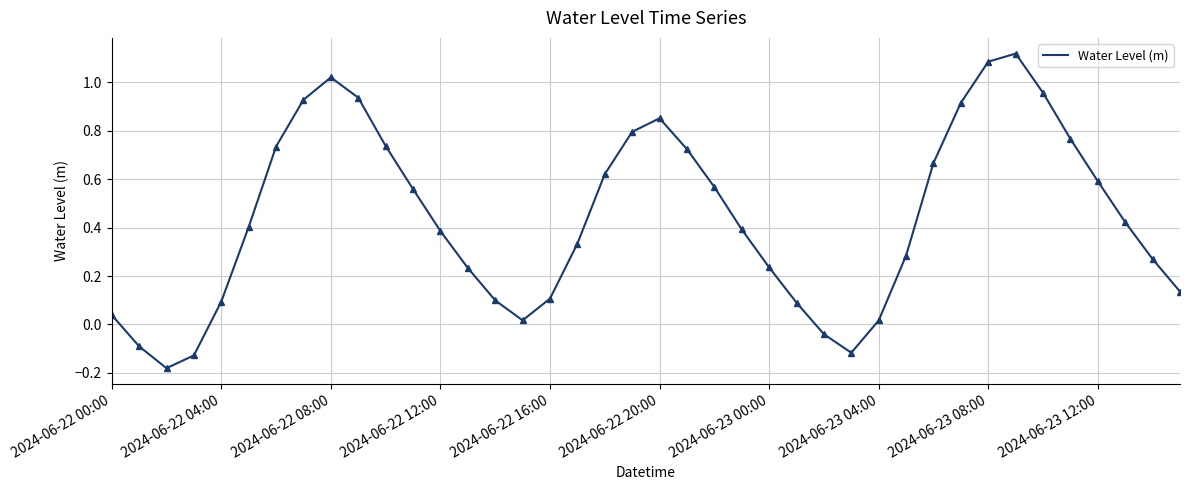

What is the difference between the maximum and minimum values?

1.3